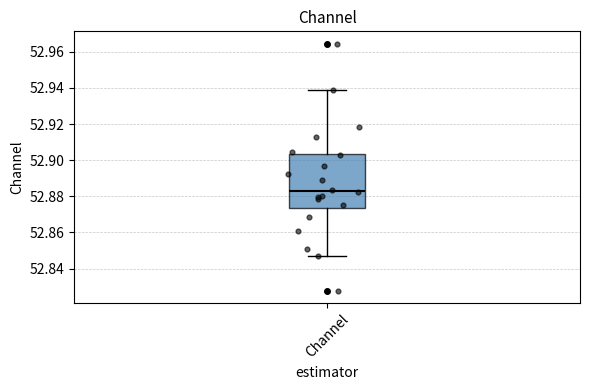

Read this box plot against the y-axis: the position of the median line, the range covered by the box, and the ends of both whiskers. The values are not printed on the chart, so give them approximately, as read against the axis.

median 52.882, box 52.874 to 52.904, whiskers 52.848 to 52.938